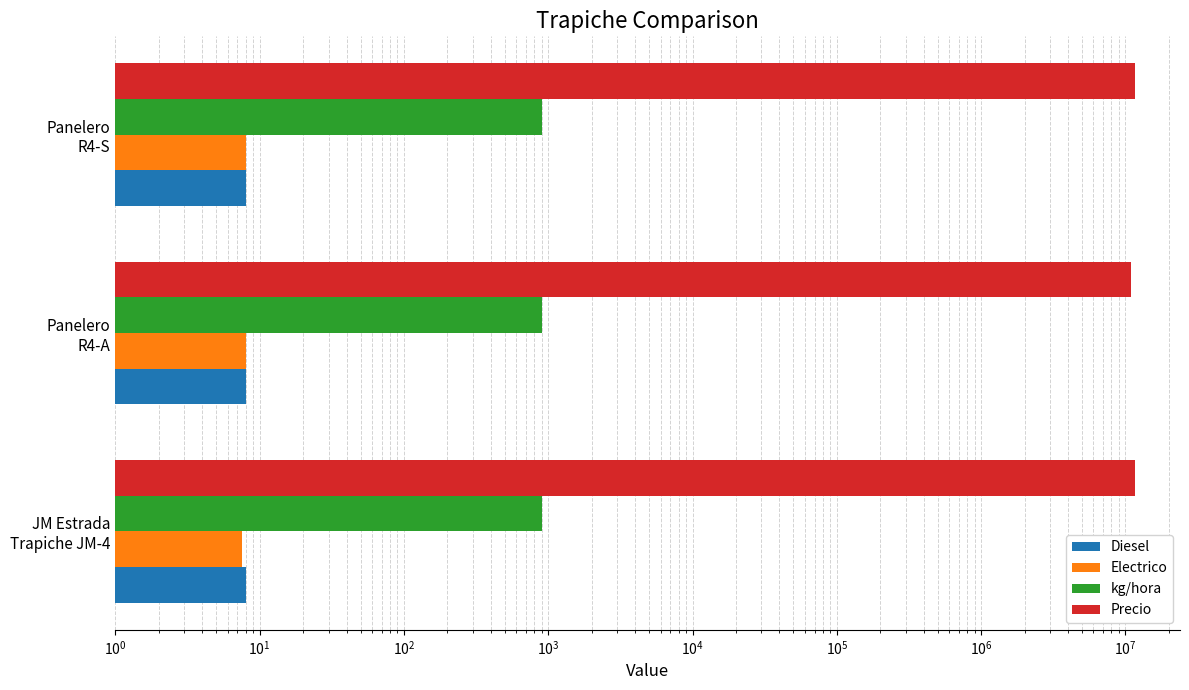

What is the minimum value for Precio?

11000000.0